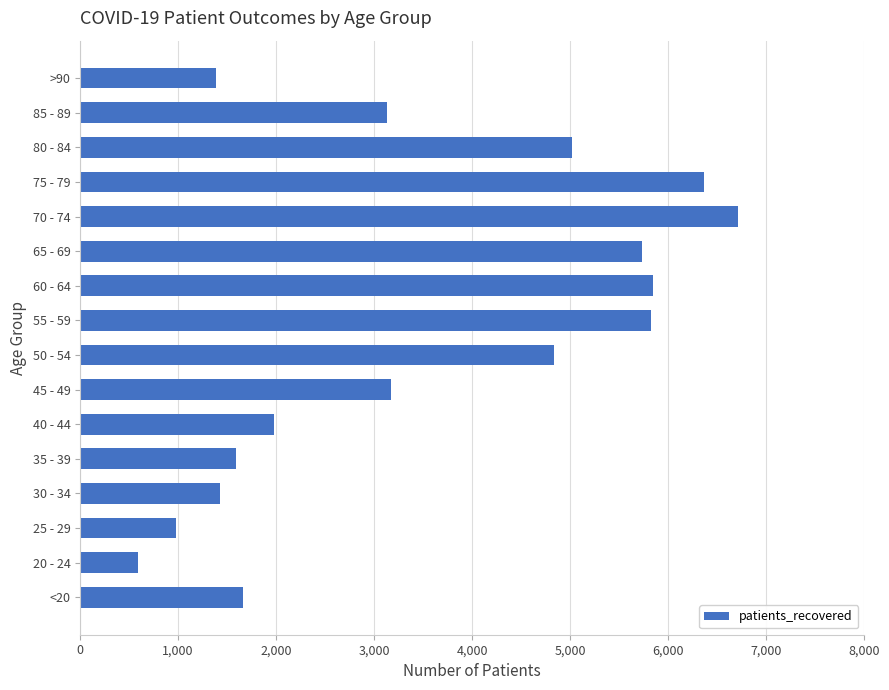

What is the difference between the second highest and minimum values?

5775